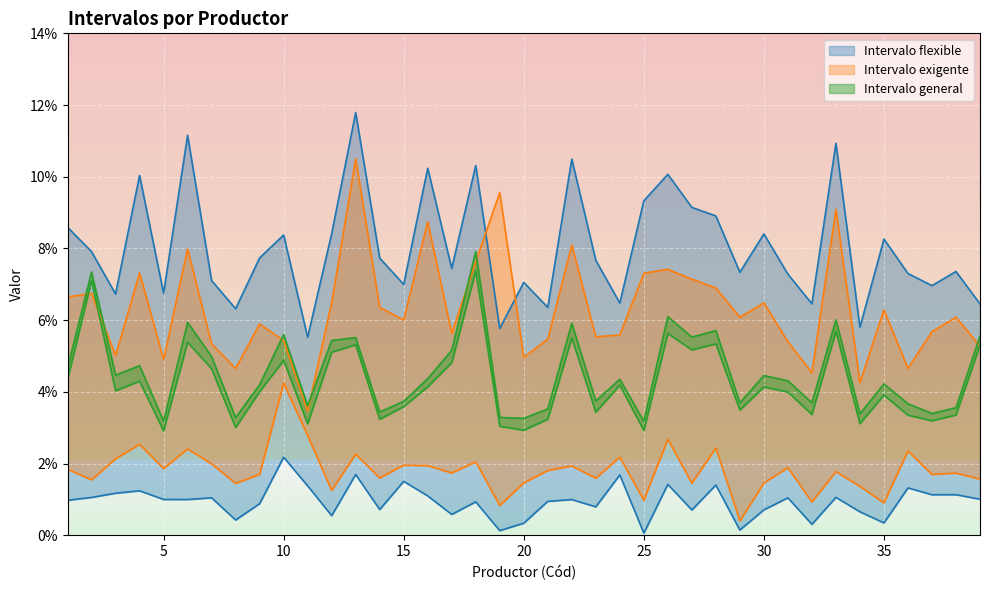

True or false: Intervalo general Inferior has more than 0 interior local peaks.

True